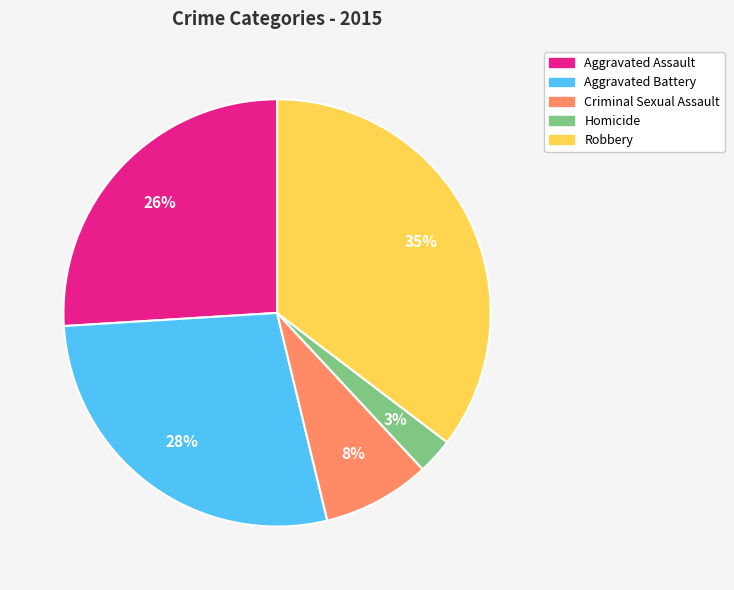

How many slices are in this pie chart?

5